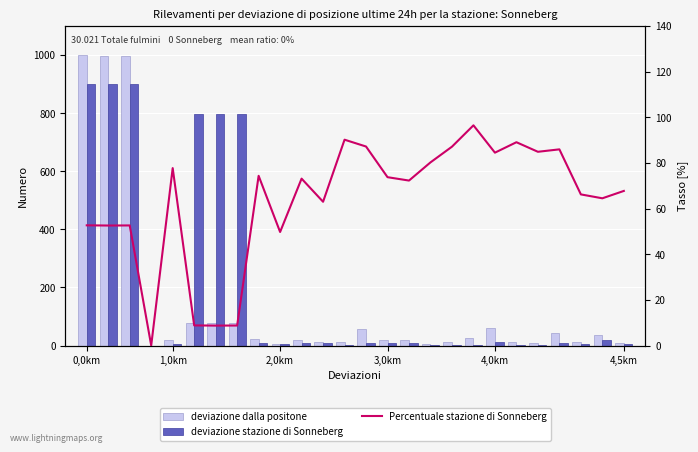

How many series are shown in this chart?

3